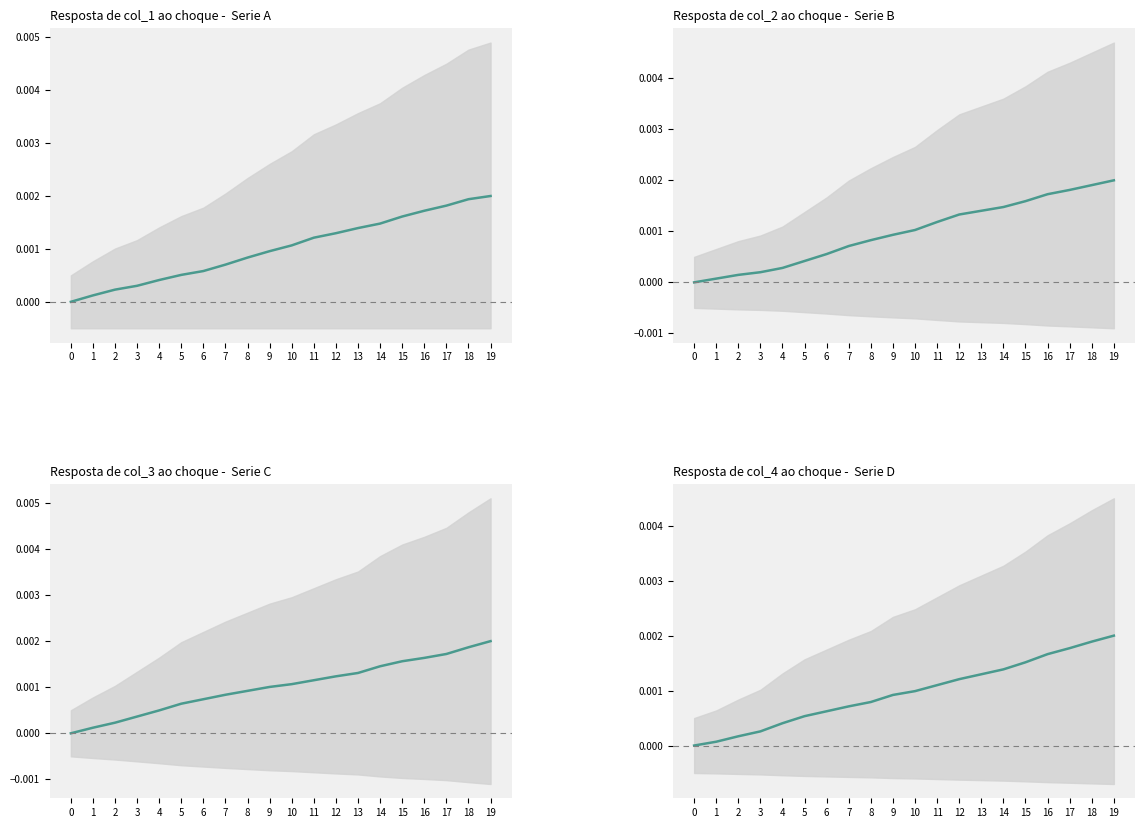

Does the chart have visible grid lines?

No